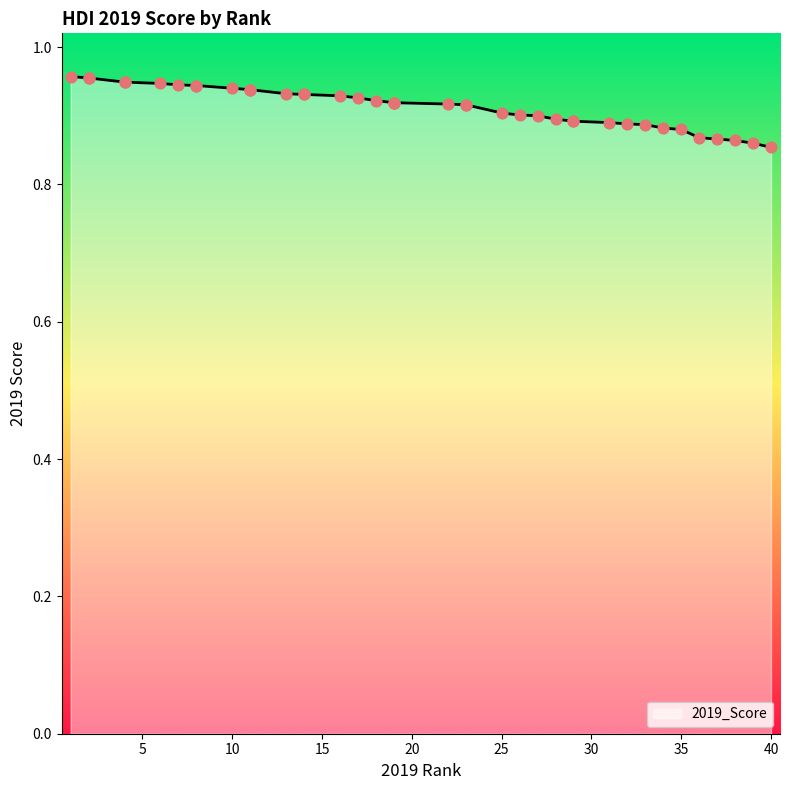

What is the change in value from 4 to 29?

-0.1